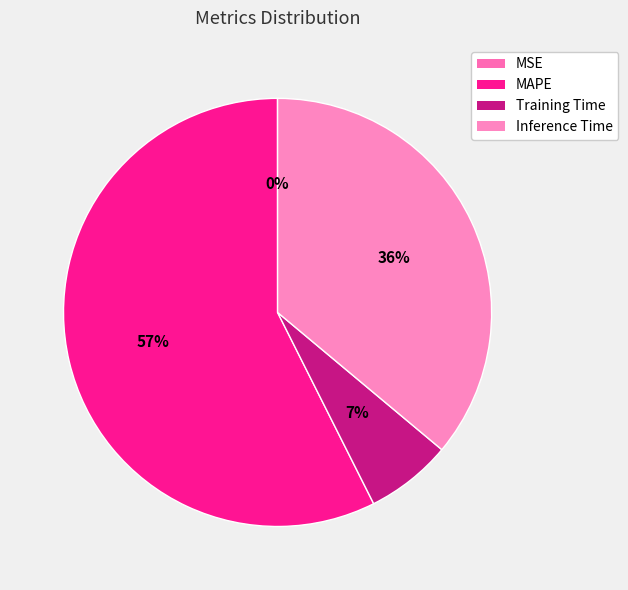

Rank the categories by value from lowest to highest.

MSE, Training Time, Inference Time, MAPE